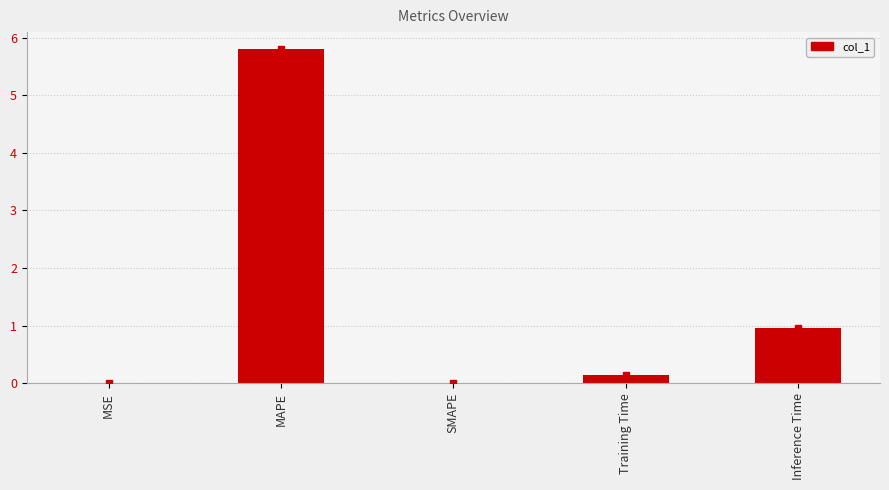

Which label corresponds to the largest value in the chart?

MAPE